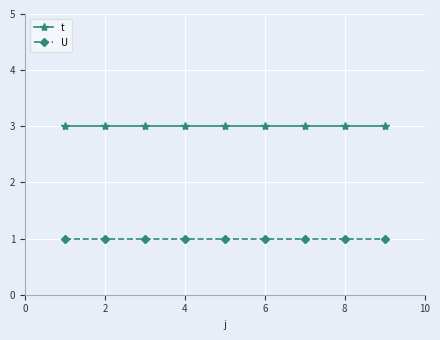

True or false: t and U intersect in this chart.

False